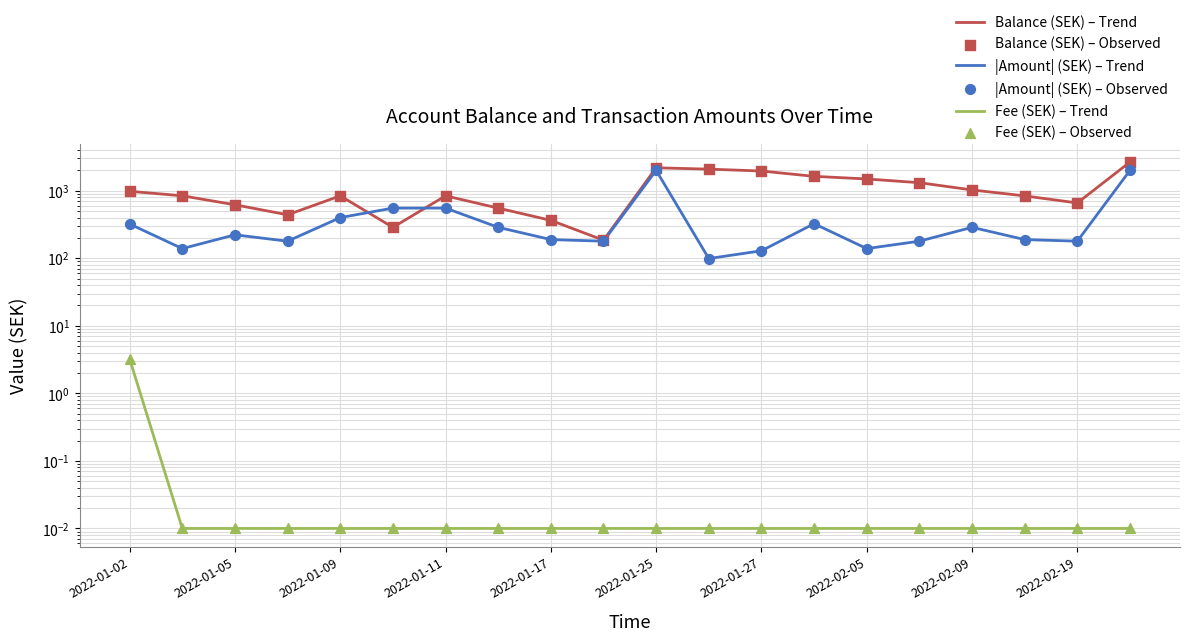

At how many categories does at least one series exceed 1421?

6